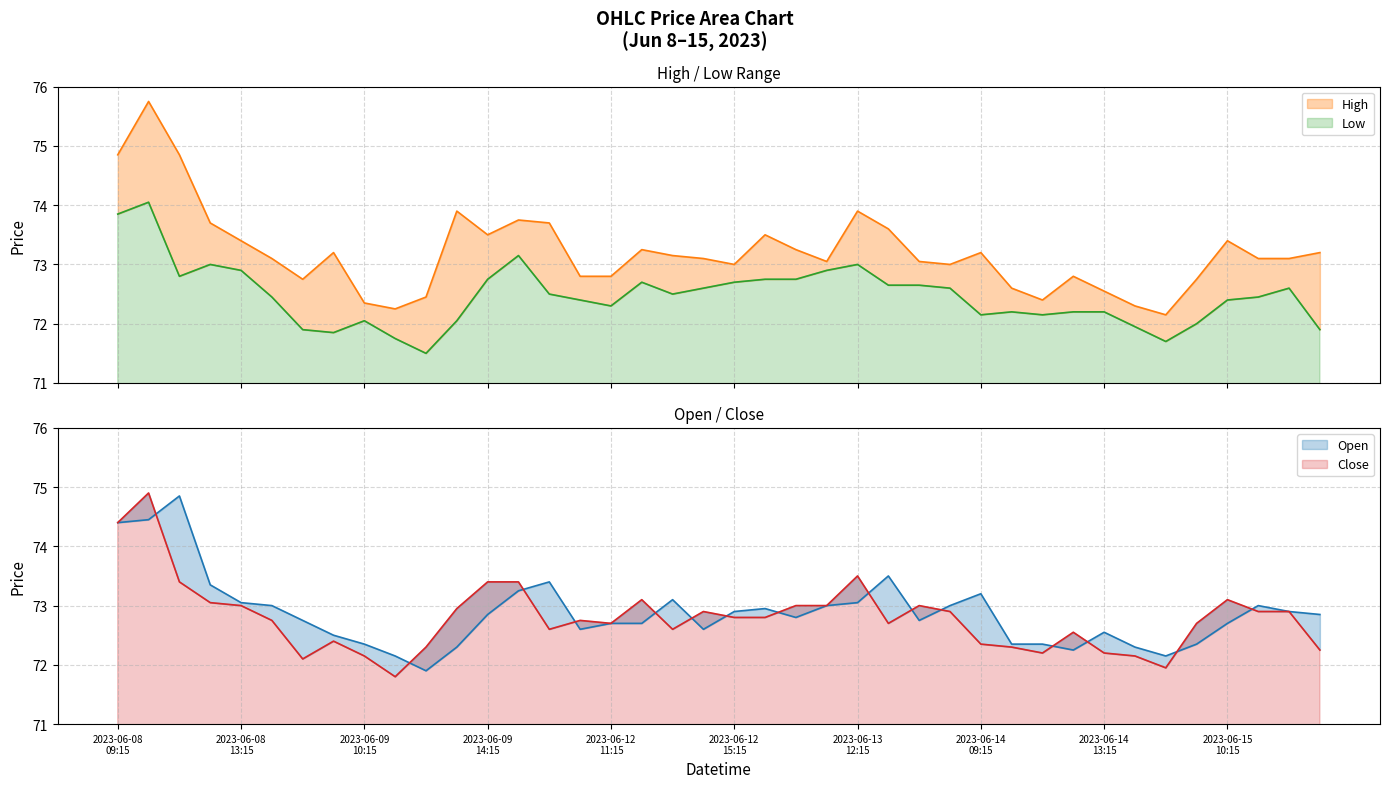

Reading left to right, what are all the values shown in this chart?

Open: 2023-06-08 09:15=74.4	2023-06-08 10:15=74.4	2023-06-08 11:15=74.8	2023-06-08 12:15=73.3	2023-06-08 13:15=73.1	2023-06-08 14:15=73.0	2023-06-08 15:15=72.8	2023-06-09 09:15=72.5	2023-06-09 10:15=72.3	2023-06-09 11:15=72.2	2023-06-09 12:15=71.9	2023-06-09 13:15=72.3	2023-06-09 14:15=72.8	2023-06-09 15:15=73.2	2023-06-12 09:15=73.4	2023-06-12 10:15=72.6	2023-06-12 11:15=72.7	2023-06-12 12:15=72.7	2023-06-12 13:15=73.1	2023-06-12 14:15=72.6	2023-06-12 15:15=72.9	2023-06-13 09:15=72.9	2023-06-13 10:15=72.8	2023-06-13 11:15=73.0	2023-06-13 12:15=73.1	2023-06-13 13:15=73.5	2023-06-13 14:15=72.8	2023-06-13 15:15=73.0	2023-06-14 09:15=73.2	2023-06-14 10:15=72.3	2023-06-14 11:15=72.3	2023-06-14 12:15=72.2	2023-06-14 13:15=72.6	2023-06-14 14:15=72.3	2023-06-14 15:15=72.2	2023-06-15 09:15=72.3	2023-06-15 10:15=72.7	2023-06-15 11:15=73.0	2023-06-15 12:15=72.9	2023-06-15 13:15=72.8
High: 2023-06-08 09:15=74.8	2023-06-08 10:15=75.8	2023-06-08 11:15=74.8	2023-06-08 12:15=73.7	2023-06-08 13:15=73.4	2023-06-08 14:15=73.1	2023-06-08 15:15=72.8	2023-06-09 09:15=73.2	2023-06-09 10:15=72.3	2023-06-09 11:15=72.2	2023-06-09 12:15=72.4	2023-06-09 13:15=73.9	2023-06-09 14:15=73.5	2023-06-09 15:15=73.8	2023-06-12 09:15=73.7	2023-06-12 10:15=72.8	2023-06-12 11:15=72.8	2023-06-12 12:15=73.2	2023-06-12 13:15=73.2	2023-06-12 14:15=73.1	2023-06-12 15:15=73.0	2023-06-13 09:15=73.5	2023-06-13 10:15=73.2	2023-06-13 11:15=73.1	2023-06-13 12:15=73.9	2023-06-13 13:15=73.6	2023-06-13 14:15=73.1	2023-06-13 15:15=73.0	2023-06-14 09:15=73.2	2023-06-14 10:15=72.6	2023-06-14 11:15=72.4	2023-06-14 12:15=72.8	2023-06-14 13:15=72.6	2023-06-14 14:15=72.3	2023-06-14 15:15=72.2	2023-06-15 09:15=72.8	2023-06-15 10:15=73.4	2023-06-15 11:15=73.1	2023-06-15 12:15=73.1	2023-06-15 13:15=73.2
Low: 2023-06-08 09:15=73.8	2023-06-08 10:15=74.1	2023-06-08 11:15=72.8	2023-06-08 12:15=73.0	2023-06-08 13:15=72.9	2023-06-08 14:15=72.4	2023-06-08 15:15=71.9	2023-06-09 09:15=71.8	2023-06-09 10:15=72.1	2023-06-09 11:15=71.8	2023-06-09 12:15=71.5	2023-06-09 13:15=72.1	2023-06-09 14:15=72.8	2023-06-09 15:15=73.2	2023-06-12 09:15=72.5	2023-06-12 10:15=72.4	2023-06-12 11:15=72.3	2023-06-12 12:15=72.7	2023-06-12 13:15=72.5	2023-06-12 14:15=72.6	2023-06-12 15:15=72.7	2023-06-13 09:15=72.8	2023-06-13 10:15=72.8	2023-06-13 11:15=72.9	2023-06-13 12:15=73.0	2023-06-13 13:15=72.7	2023-06-13 14:15=72.7	2023-06-13 15:15=72.6	2023-06-14 09:15=72.2	2023-06-14 10:15=72.2	2023-06-14 11:15=72.2	2023-06-14 12:15=72.2	2023-06-14 13:15=72.2	2023-06-14 14:15=71.9	2023-06-14 15:15=71.7	2023-06-15 09:15=72.0	2023-06-15 10:15=72.4	2023-06-15 11:15=72.4	2023-06-15 12:15=72.6	2023-06-15 13:15=71.9
Close: 2023-06-08 09:15=74.4	2023-06-08 10:15=74.9	2023-06-08 11:15=73.4	2023-06-08 12:15=73.1	2023-06-08 13:15=73.0	2023-06-08 14:15=72.8	2023-06-08 15:15=72.1	2023-06-09 09:15=72.4	2023-06-09 10:15=72.2	2023-06-09 11:15=71.8	2023-06-09 12:15=72.3	2023-06-09 13:15=72.9	2023-06-09 14:15=73.4	2023-06-09 15:15=73.4	2023-06-12 09:15=72.6	2023-06-12 10:15=72.8	2023-06-12 11:15=72.7	2023-06-12 12:15=73.1	2023-06-12 13:15=72.6	2023-06-12 14:15=72.9	2023-06-12 15:15=72.8	2023-06-13 09:15=72.8	2023-06-13 10:15=73.0	2023-06-13 11:15=73.0	2023-06-13 12:15=73.5	2023-06-13 13:15=72.7	2023-06-13 14:15=73.0	2023-06-13 15:15=72.9	2023-06-14 09:15=72.3	2023-06-14 10:15=72.3	2023-06-14 11:15=72.2	2023-06-14 12:15=72.6	2023-06-14 13:15=72.2	2023-06-14 14:15=72.2	2023-06-14 15:15=71.9	2023-06-15 09:15=72.7	2023-06-15 10:15=73.1	2023-06-15 11:15=72.9	2023-06-15 12:15=72.9	2023-06-15 13:15=72.2